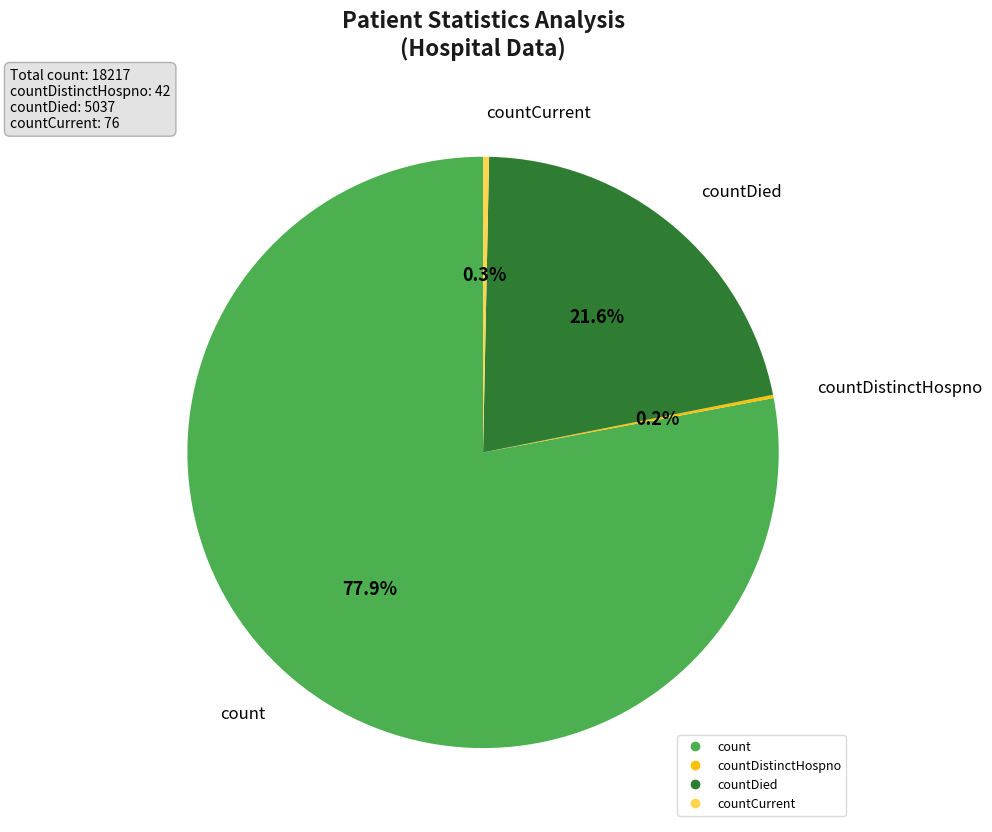

Does any single category account for the majority?

Yes